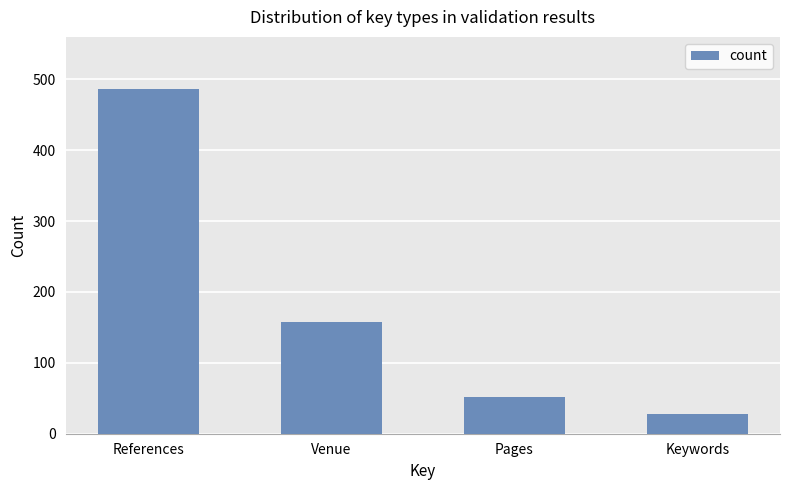

How many data points does each series have?

4